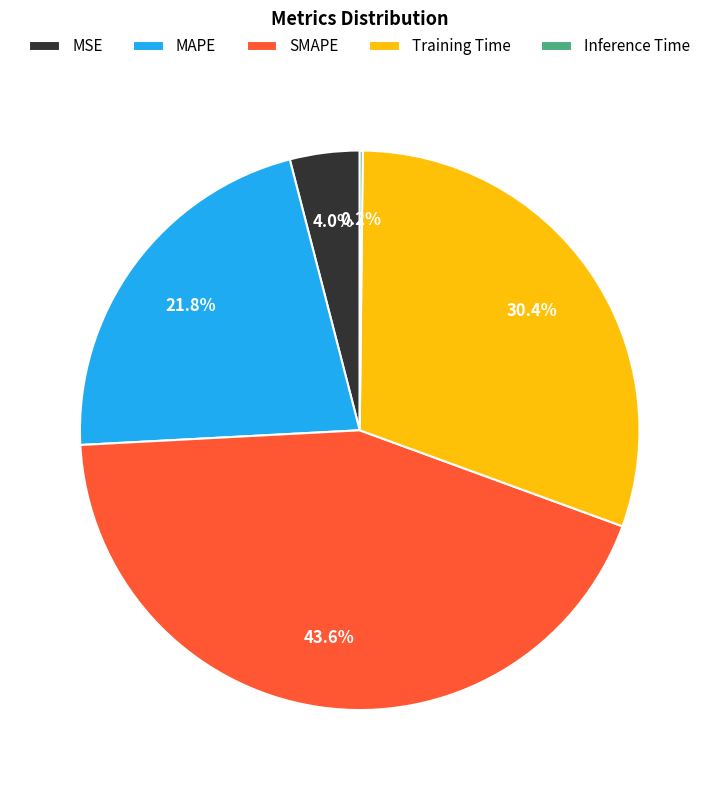

What is the total percentage of Training Time and SMAPE?

74.0%